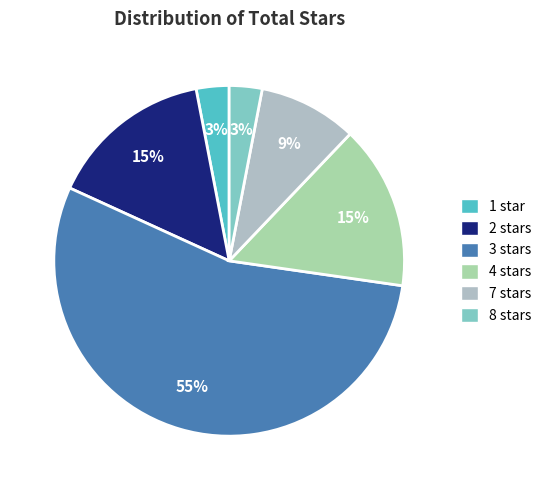

Between 4 stars and 3 stars, which is larger?

3 stars